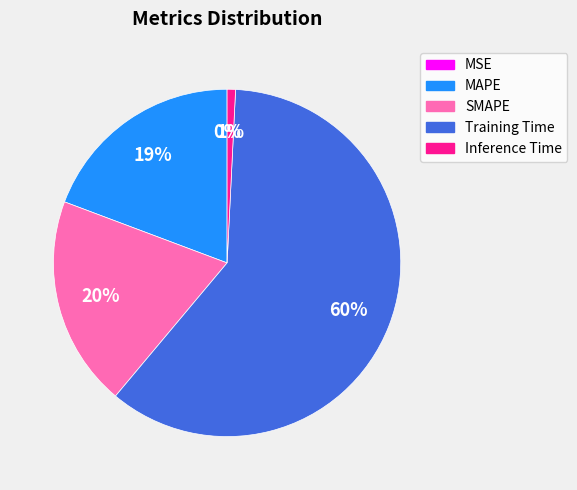

Combined, do MAPE and Training Time account for over 50%?

Yes